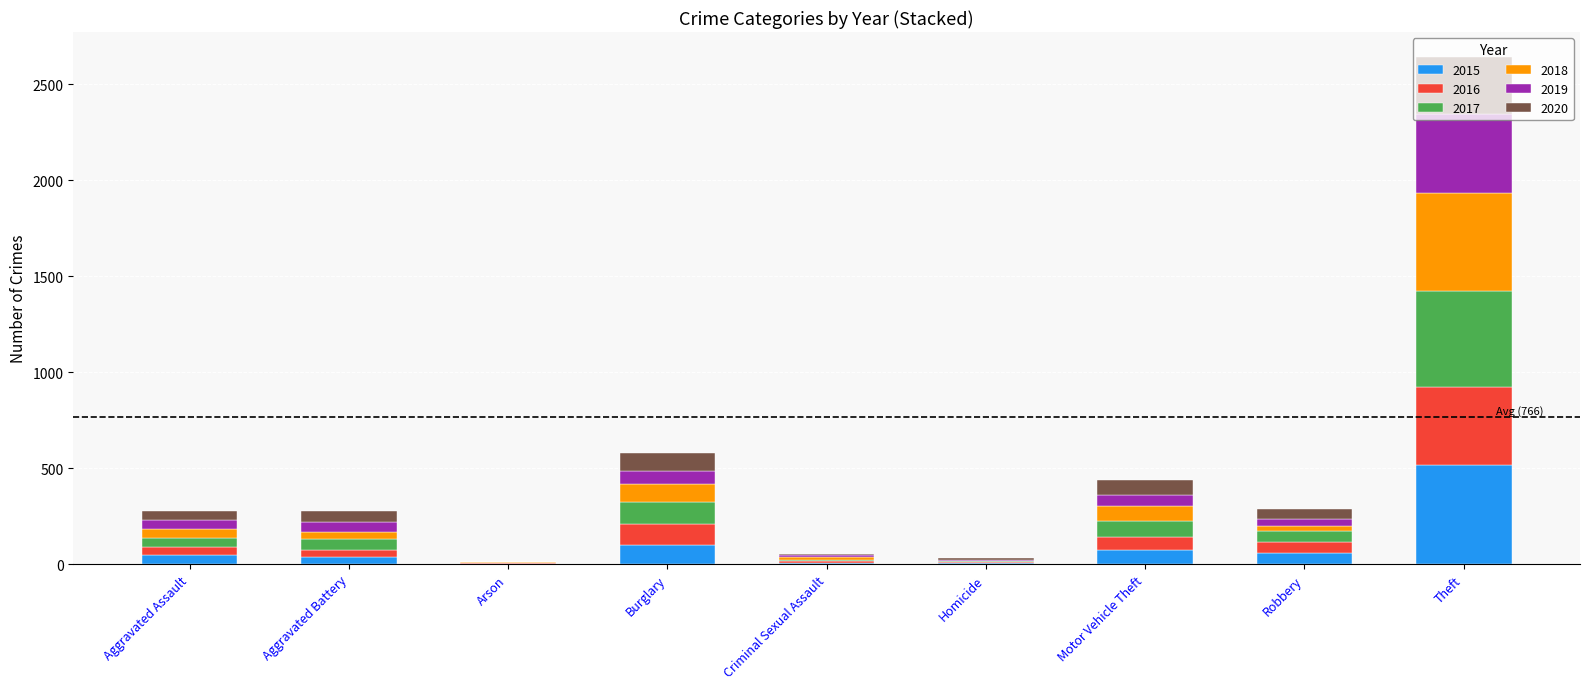

What is the maximum value for 2015?

515